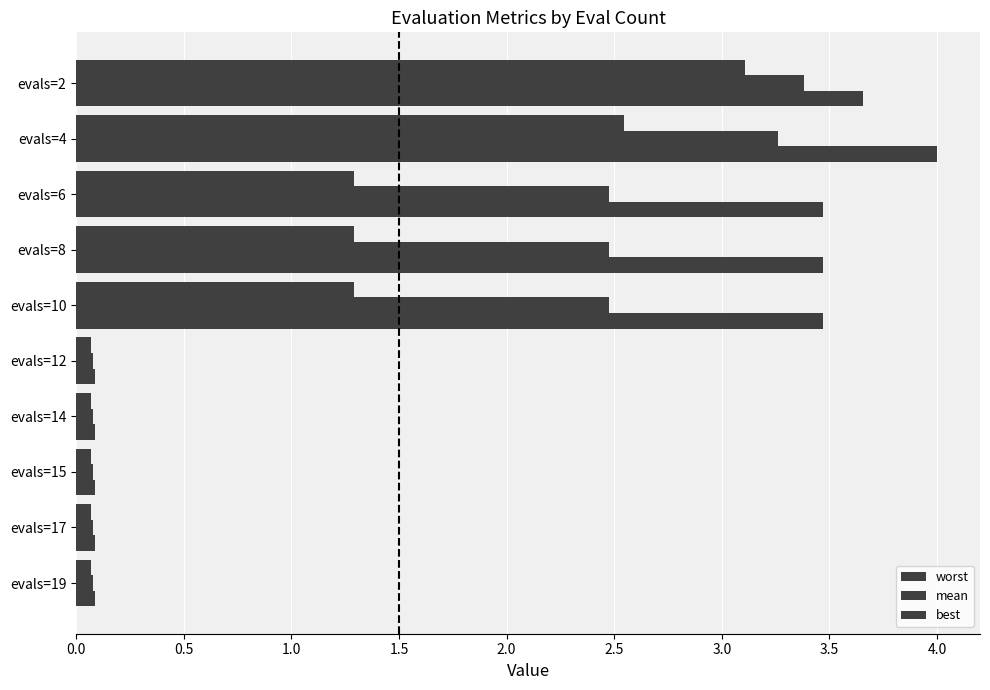

Rank the series by their average value, from highest to lowest.

worst, mean, best